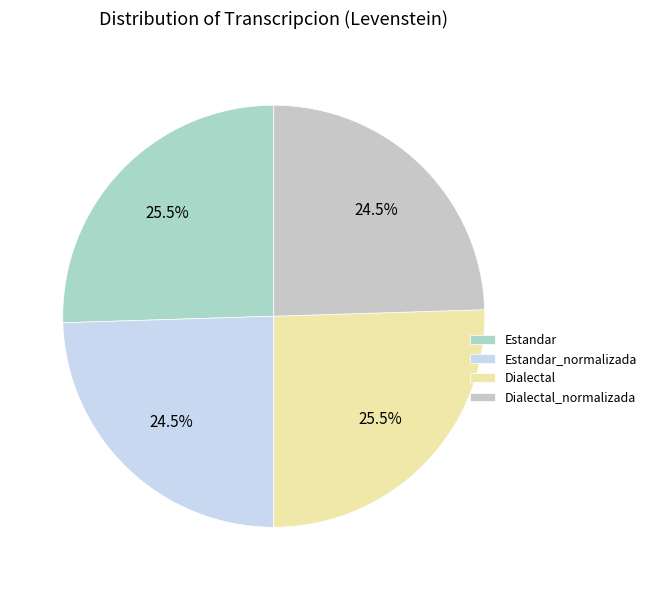

What percentage do Estandar_normalizada and Dialectal_normalizada together represent?

49.0%